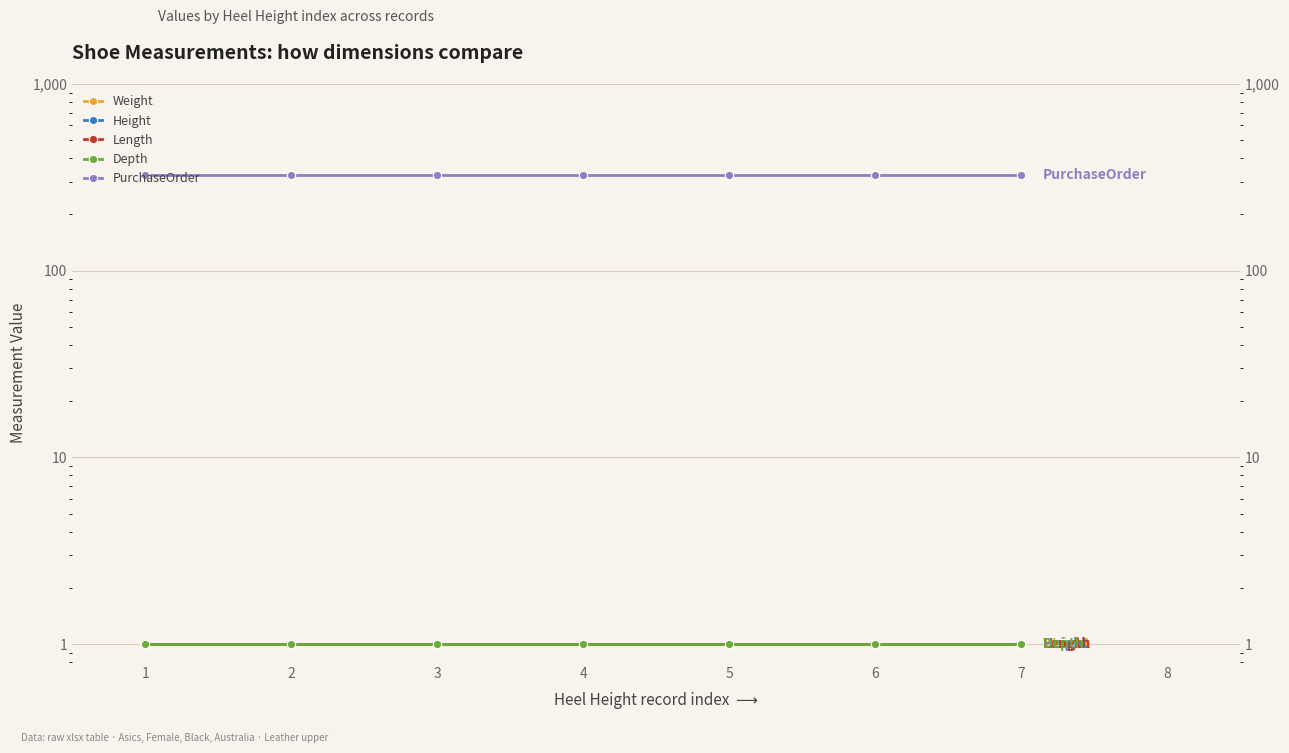

What is the sum of all Height values?

7